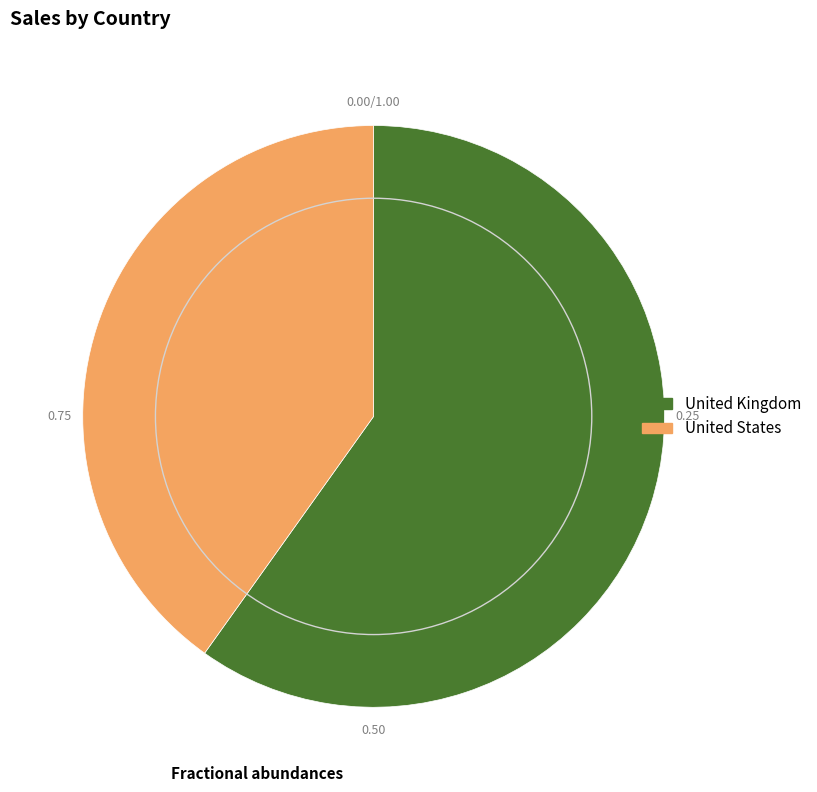

What is the ratio of the value at United States to the value at United Kingdom?

0.7